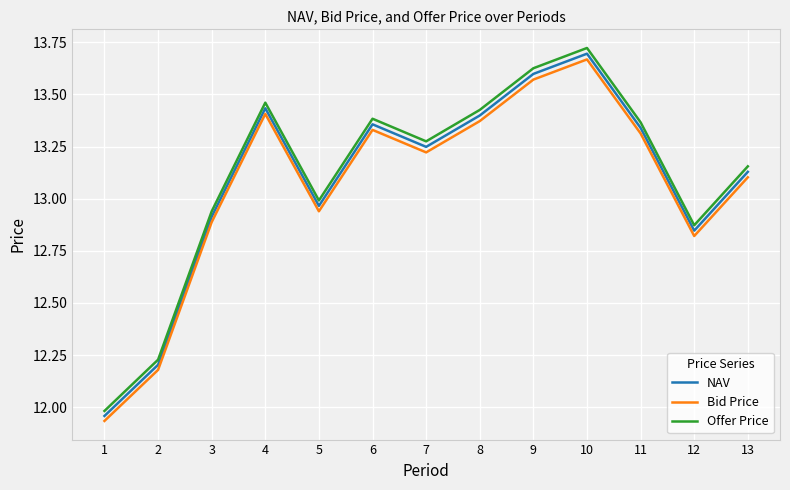

Which category has the highest value in the Bid Price series?

10